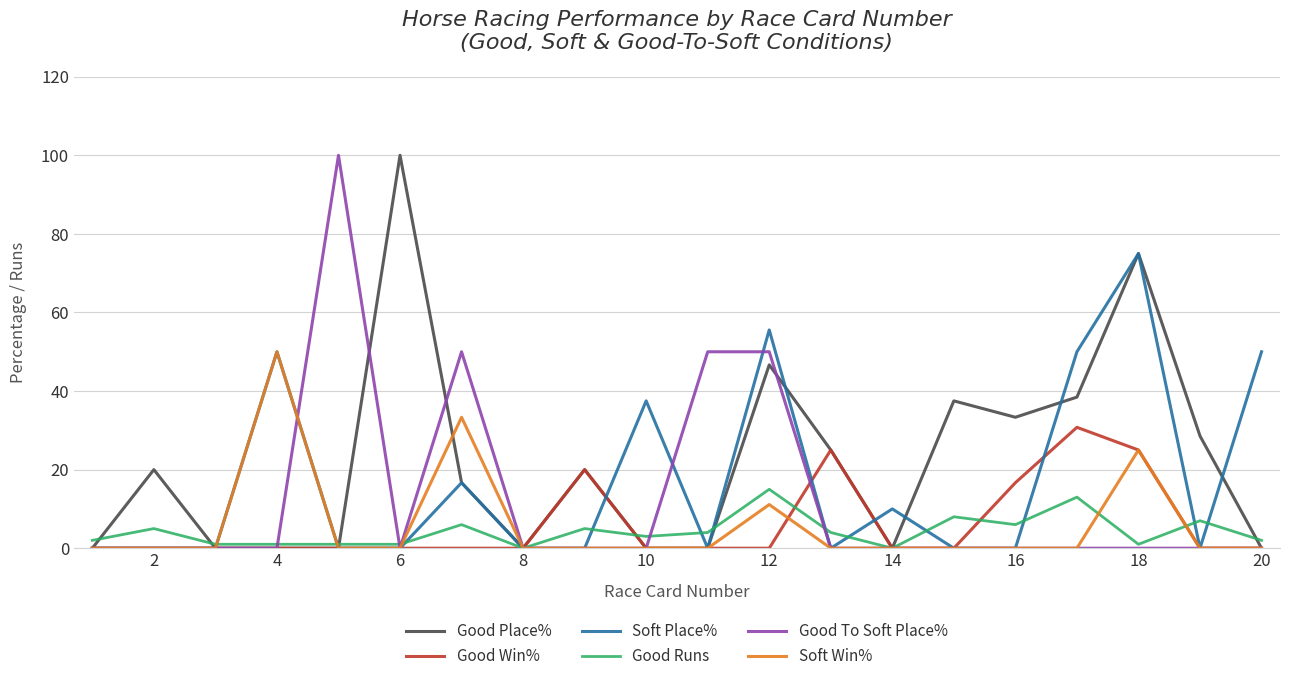

What is the maximum value for Good Runs?

15.0